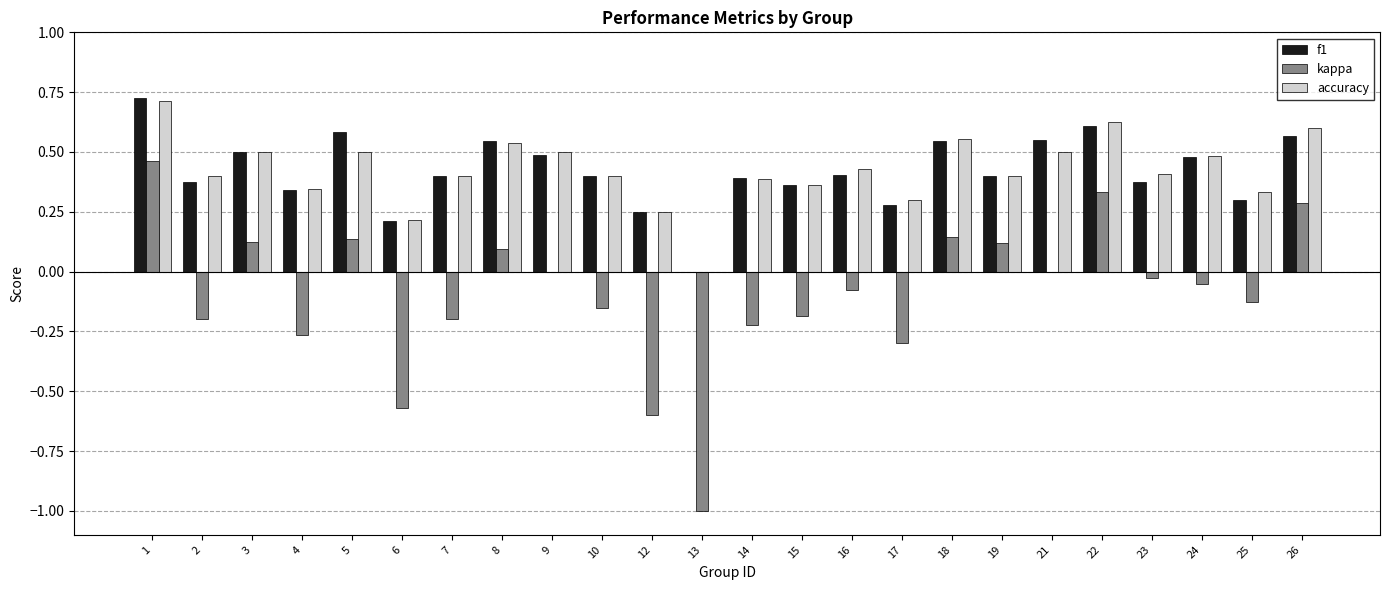

Are the bars horizontal?

No